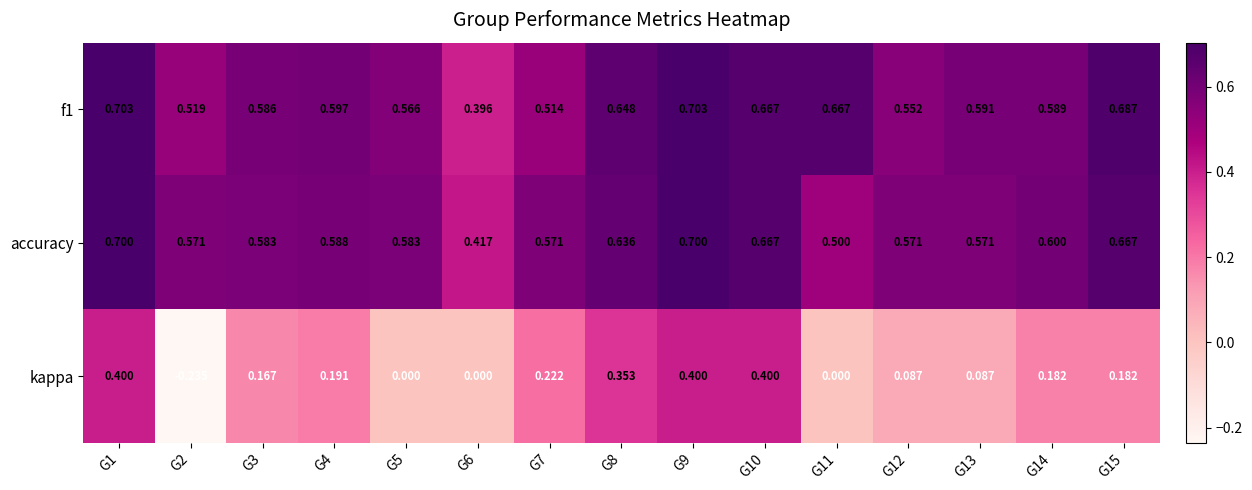

Which series has the widest spread of values?

kappa